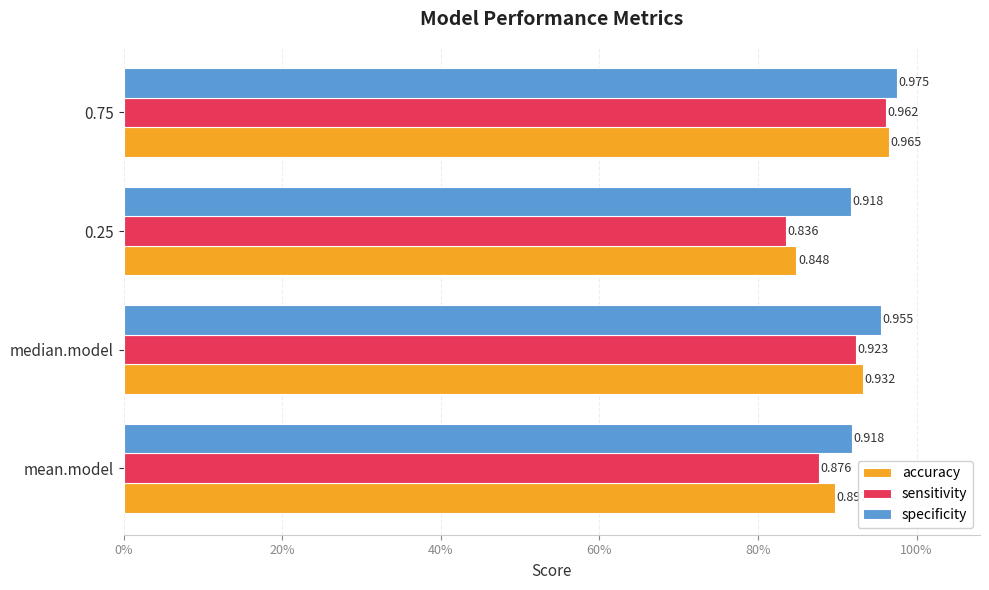

Which series has the largest total across all categories?

specificity